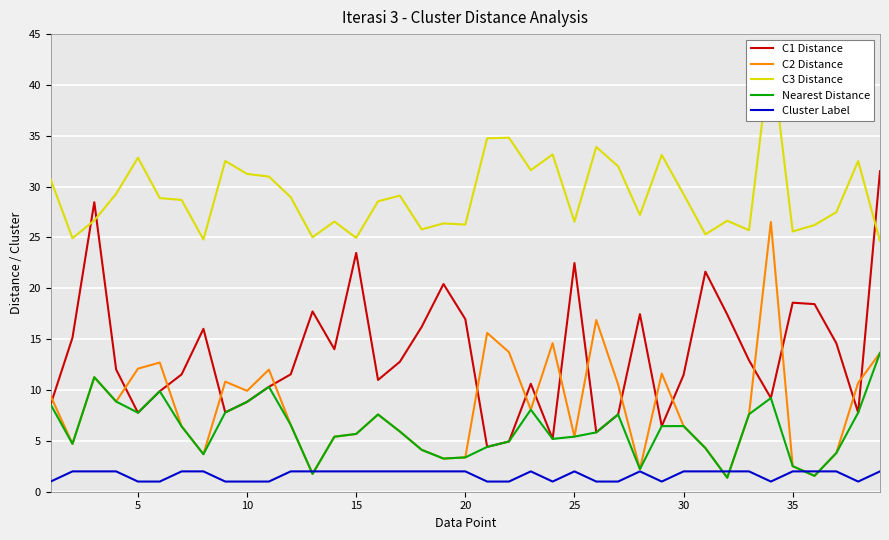

The value of C1 Distance at 12 is 23.8. True or false?

False